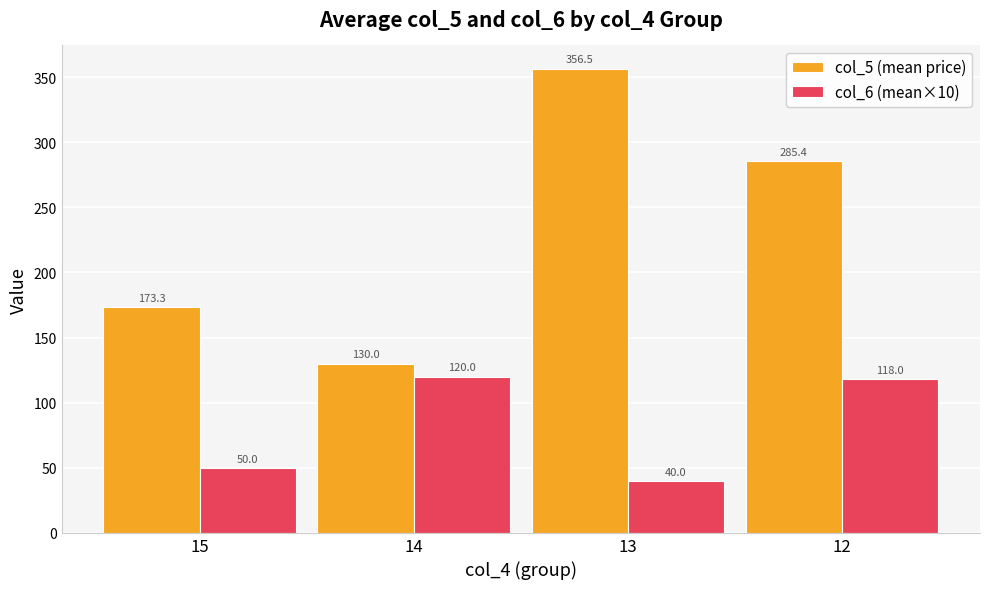

How many data points does each series have?

4